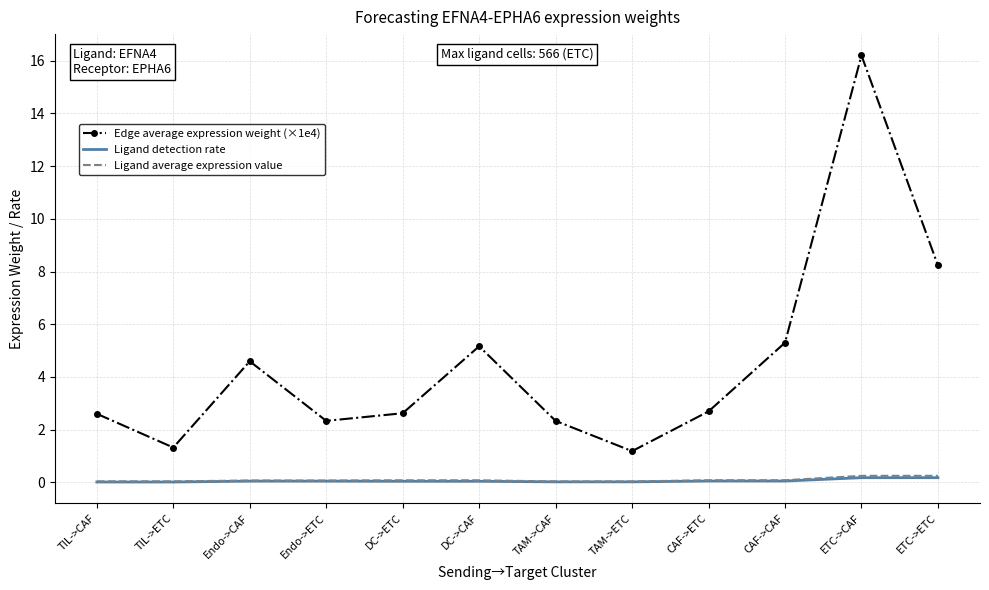

True or false: Ligand detection rate and Ligand average expression value intersect in this chart.

False